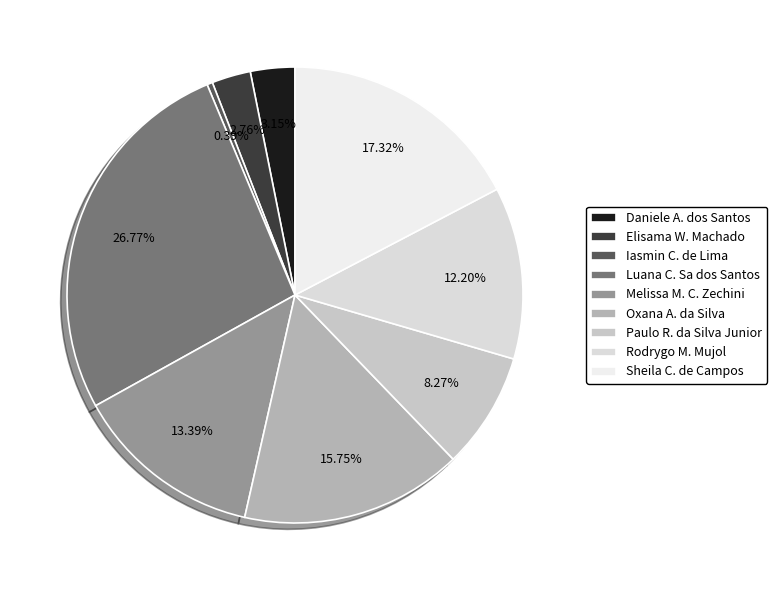

How many segments does this pie chart have?

9